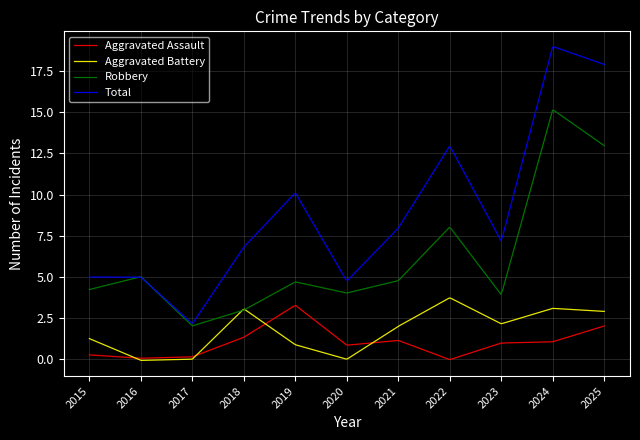

Where does the Total series first go above 7?

2019